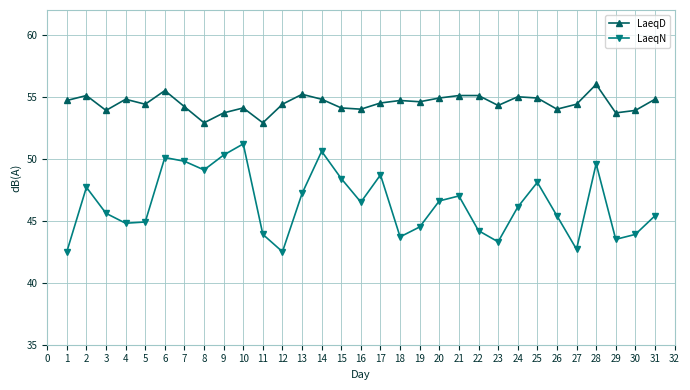

In LaeqN, how many points are higher than both neighbors (excluding endpoints)?

8